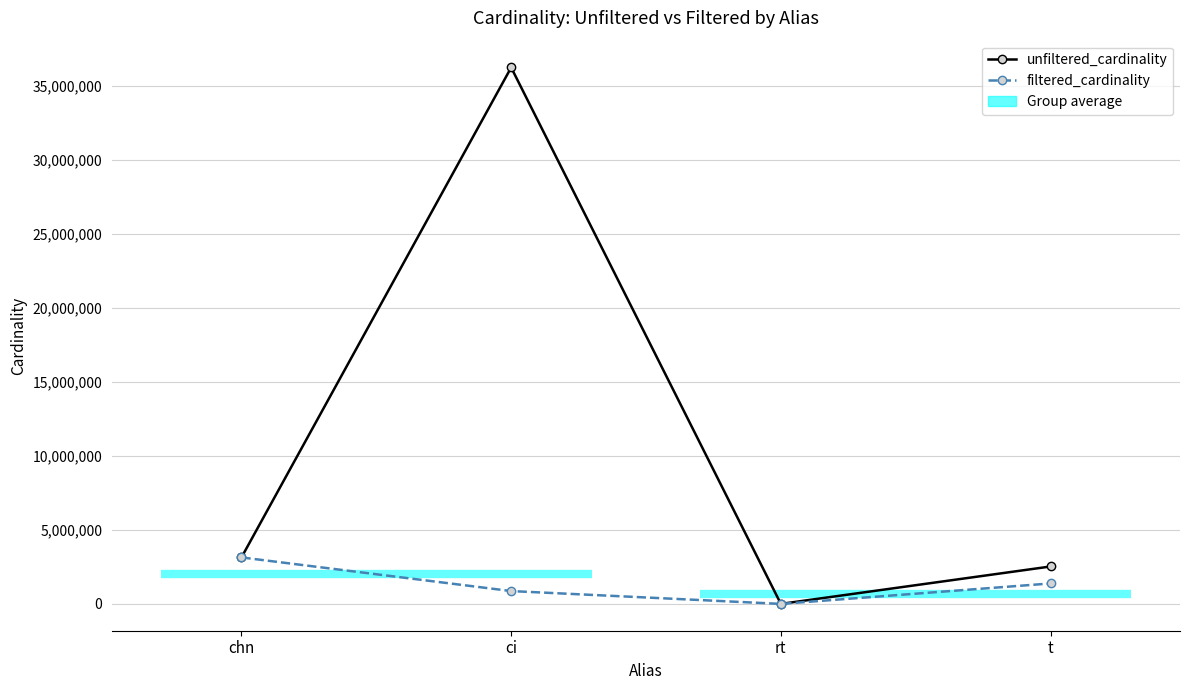

The filtered_cardinality series shows 1640430 at chn. True or false?

False